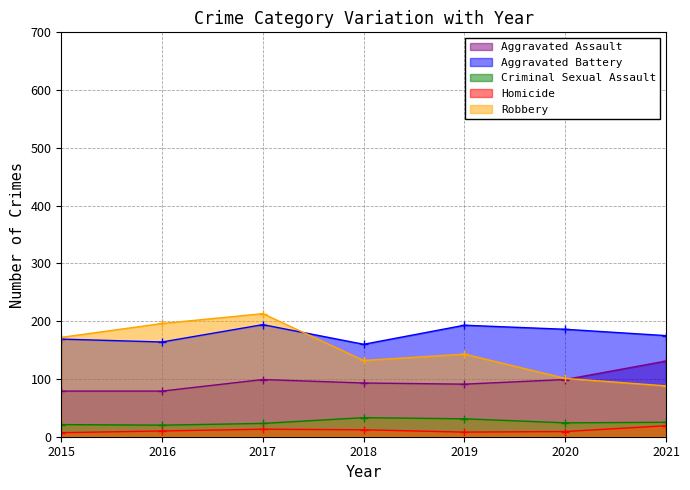

What is the difference between the maximum and second lowest values in the Robbery series?

112